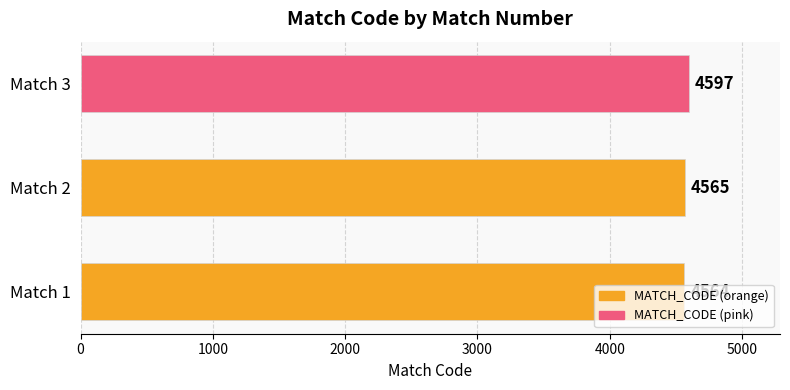

What is the change in value from Match 2 to Match 3?

+32